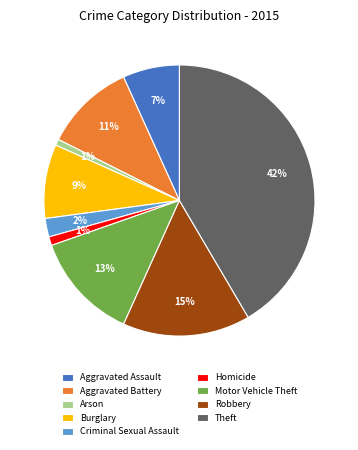

Do Theft and Aggravated Assault together represent more than half of the pie?

No